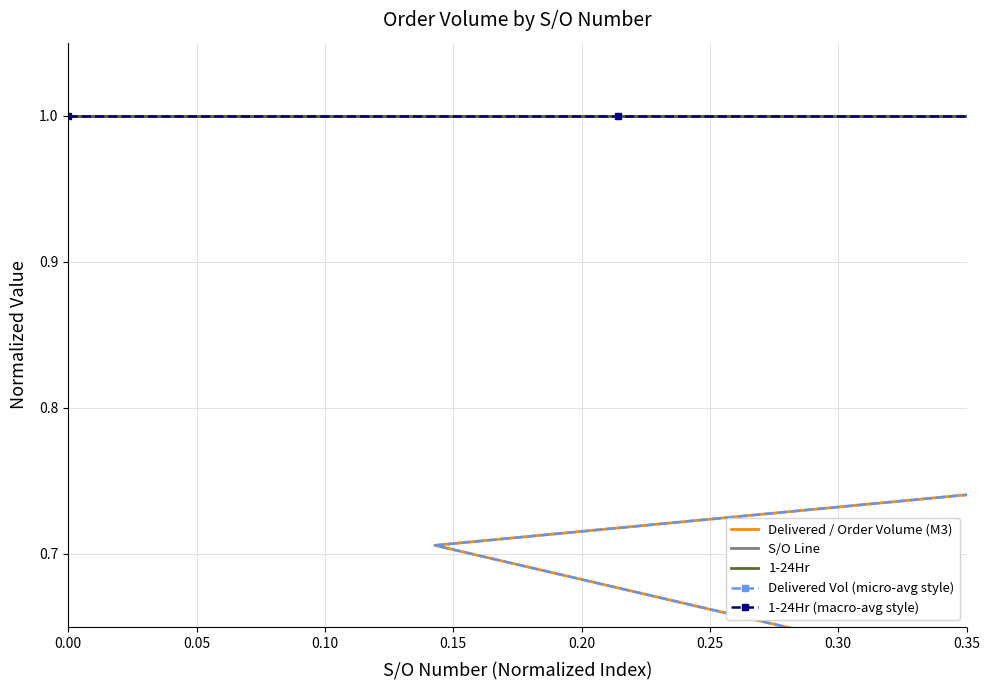

What is the maximum value shown in the chart?

1.0